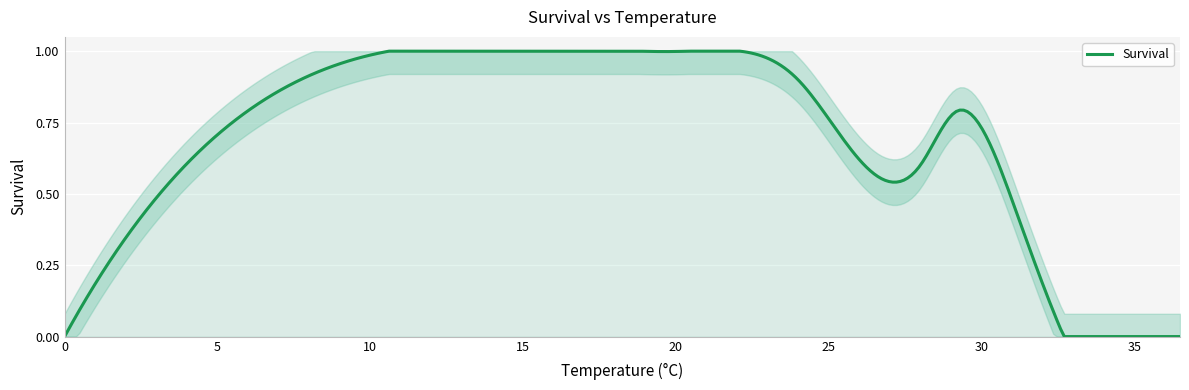

Reading right to left, transcribe all the data shown in this chart.

36.5=0.0	32.7=0.0	31.1=0.5	29.2=0.8	28=0.6	24=0.9	22.1=1.0	20.4=1.0	18.8=1.0	0=0.0